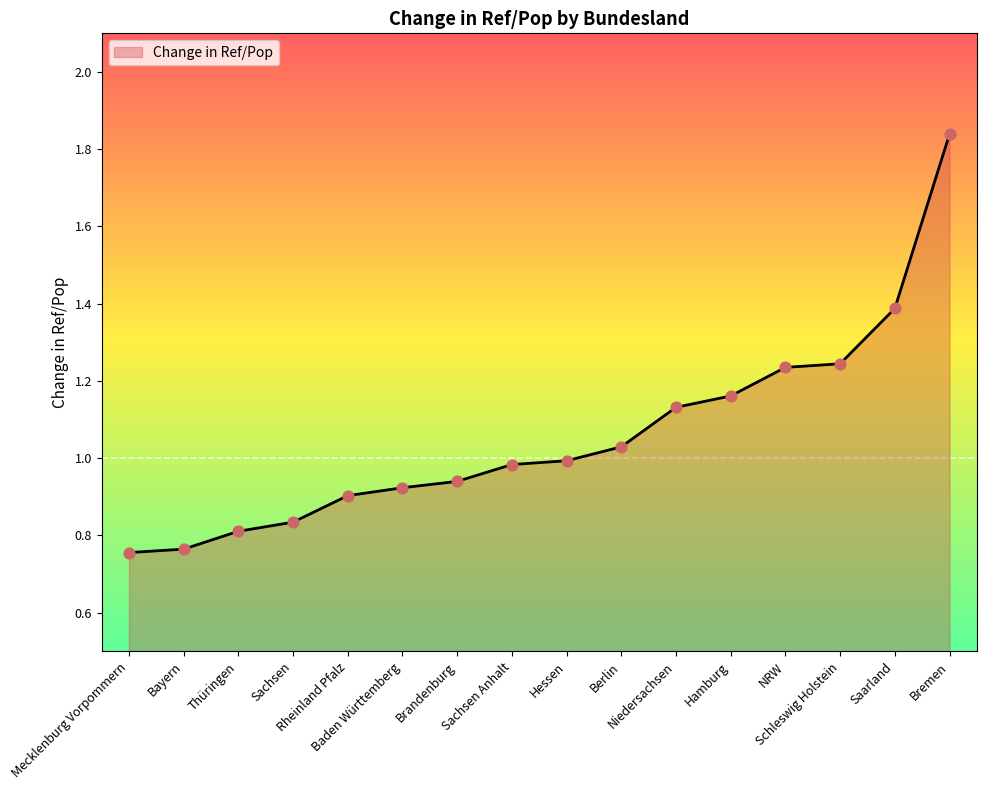

Which has a higher value, Baden Württemberg or Bayern?

Baden Württemberg